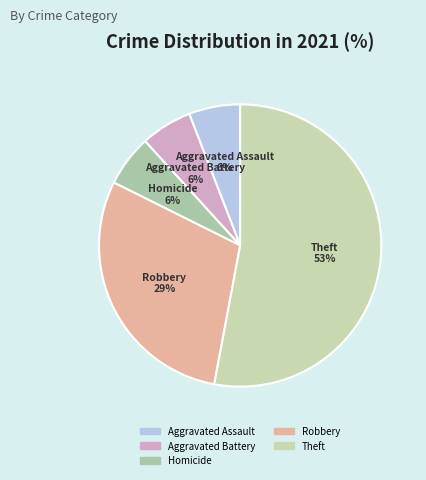

Is there a majority slice in this chart?

Yes